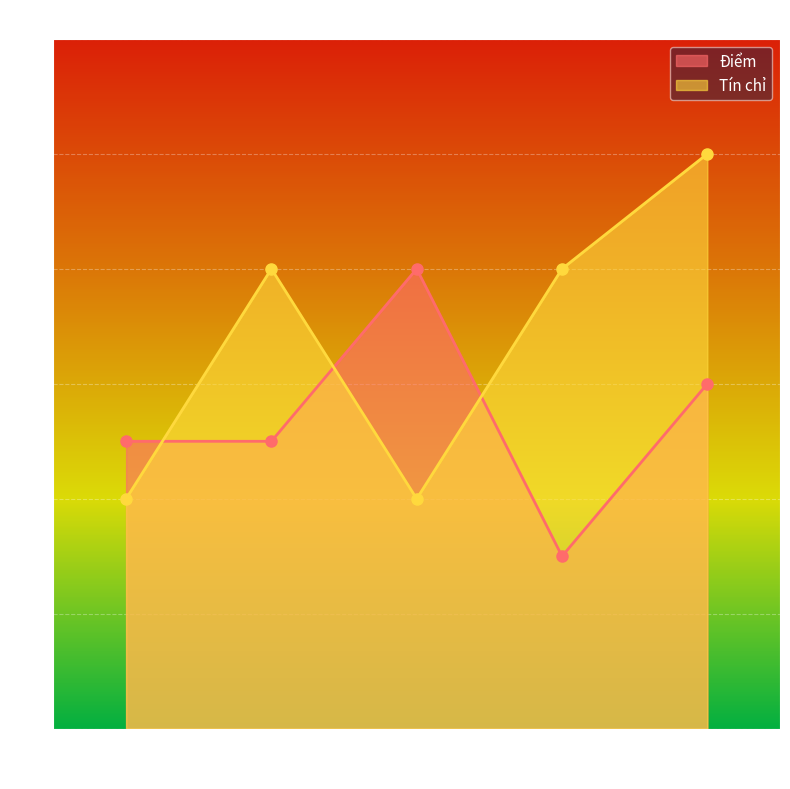

Is the value of Điểm at 4 greater than the value of Tín chỉ at 4?

No